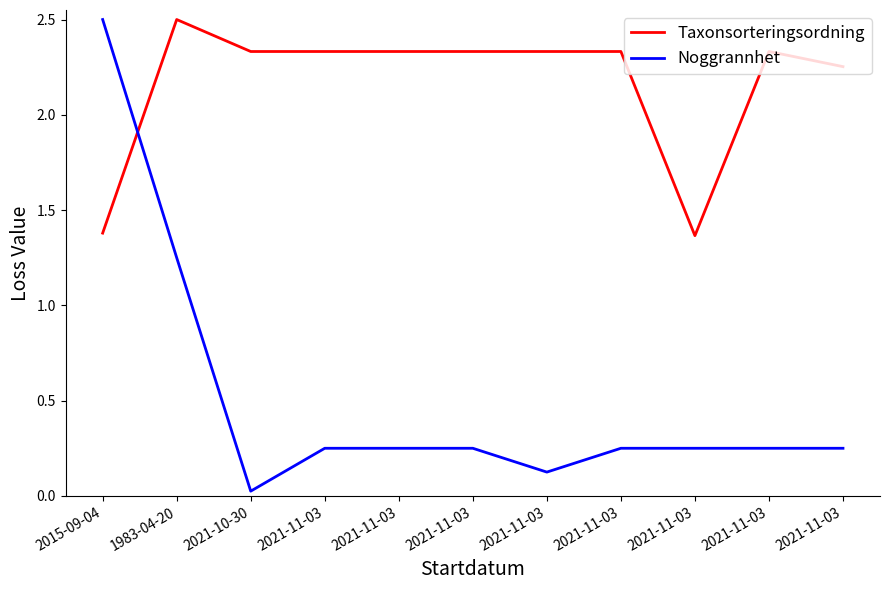

Is it true that Taxonsorteringsordning equals 3.7 at 2021-10-30?

False